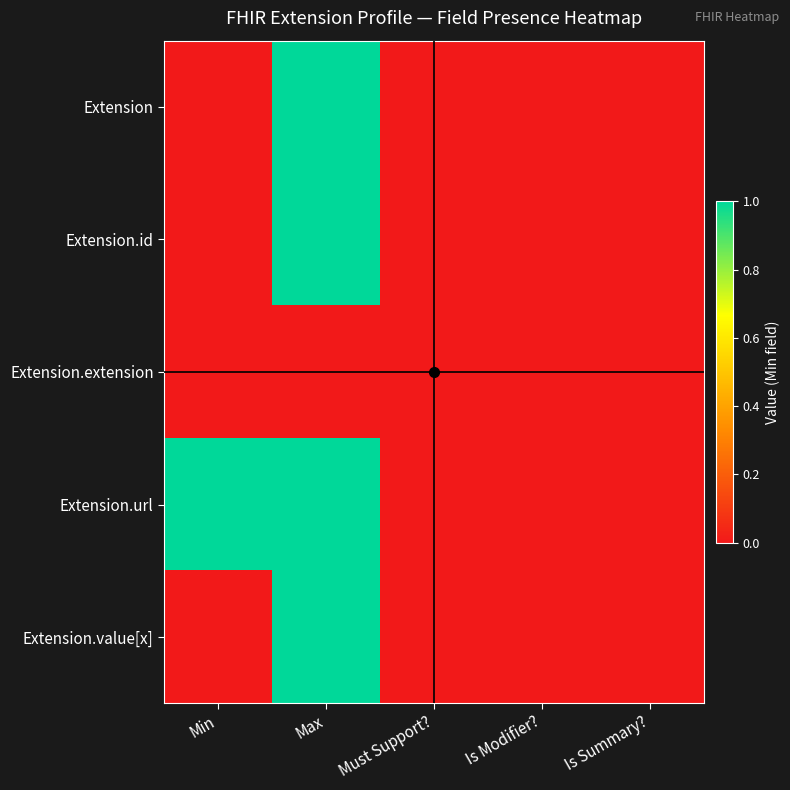

Rank the series at Is Modifier? from highest to lowest value.

Extension, Extension.id, Extension.extension, Extension.url, Extension.value[x]